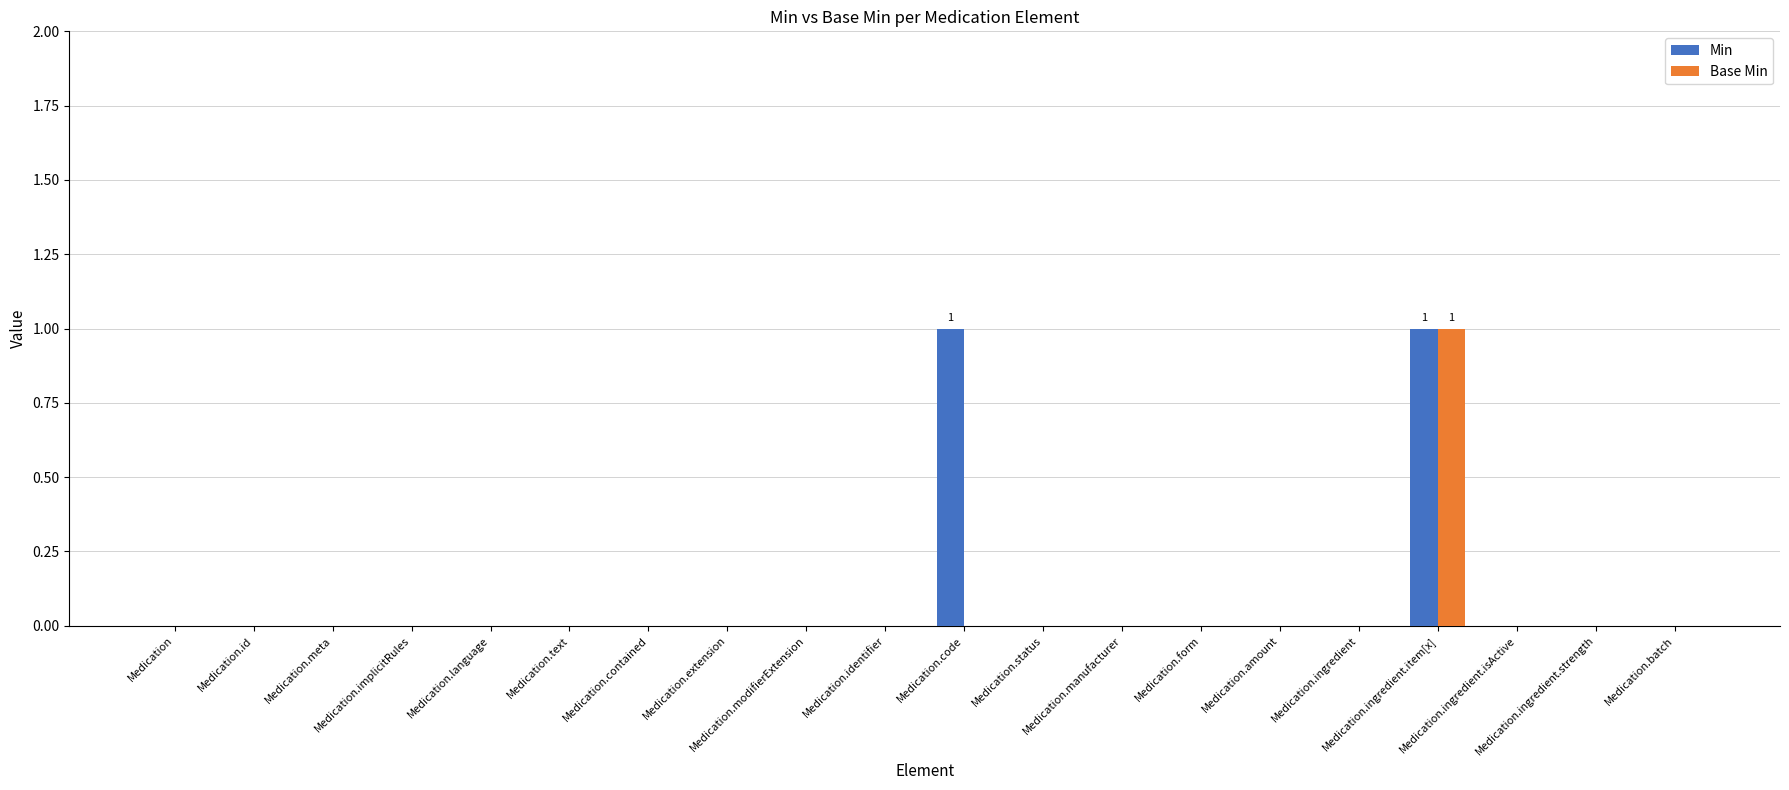

Reading left to right, transcribe all the data shown in this chart.

Min: 0	0	0	0	0	0	0	0	0	0	1	0	0	0	0	0	1	0	0	0
Base Min: 0	0	0	0	0	0	0	0	0	0	0	0	0	0	0	0	1	0	0	0